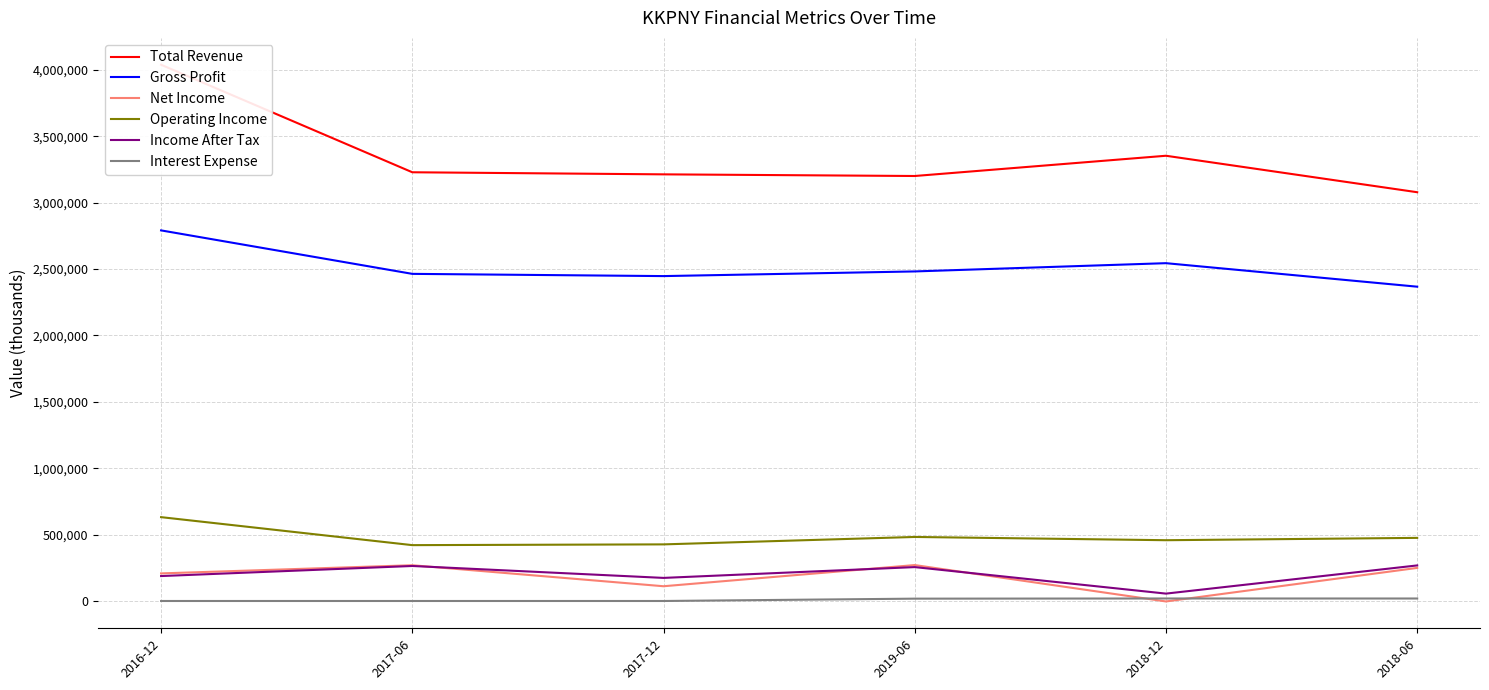

Where is the first local maximum for Operating Income?

2019-06